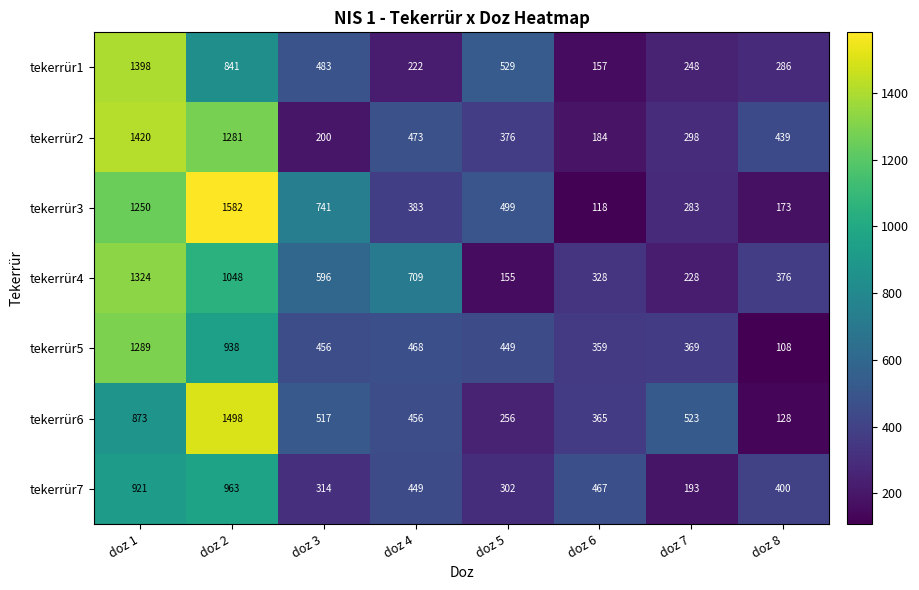

What is the difference between the tekerrür6 values at doz 1 and doz 7?

350